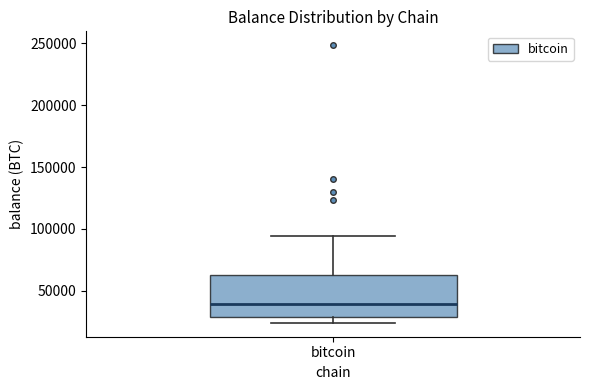

Read this box plot against the y-axis: the position of the median line, the range covered by the box, and the ends of both whiskers. The values are not printed on the chart, so give them approximately, as read against the axis.

median 40000, box 30000 to 65000, whiskers 25000 to 95000